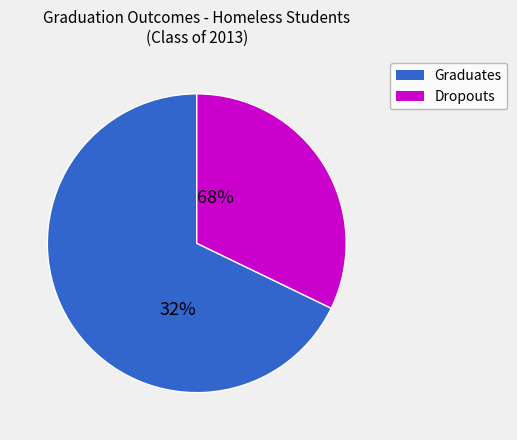

How many segments does this pie chart have?

2